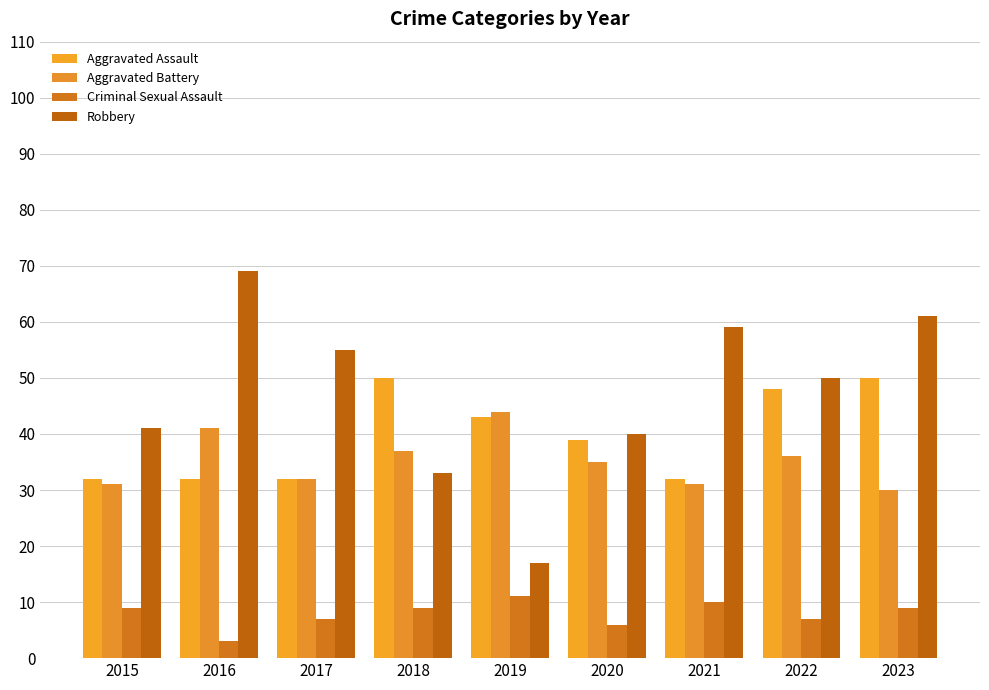

What is the value of the Aggravated Battery bar at the 4th from the left?

37